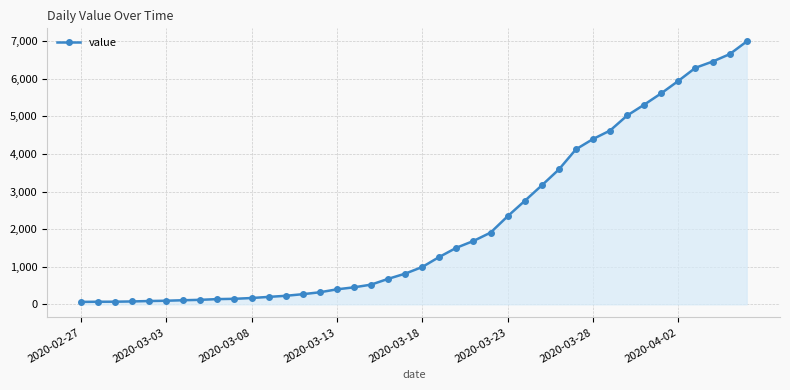

What is the sum of all values?

85677